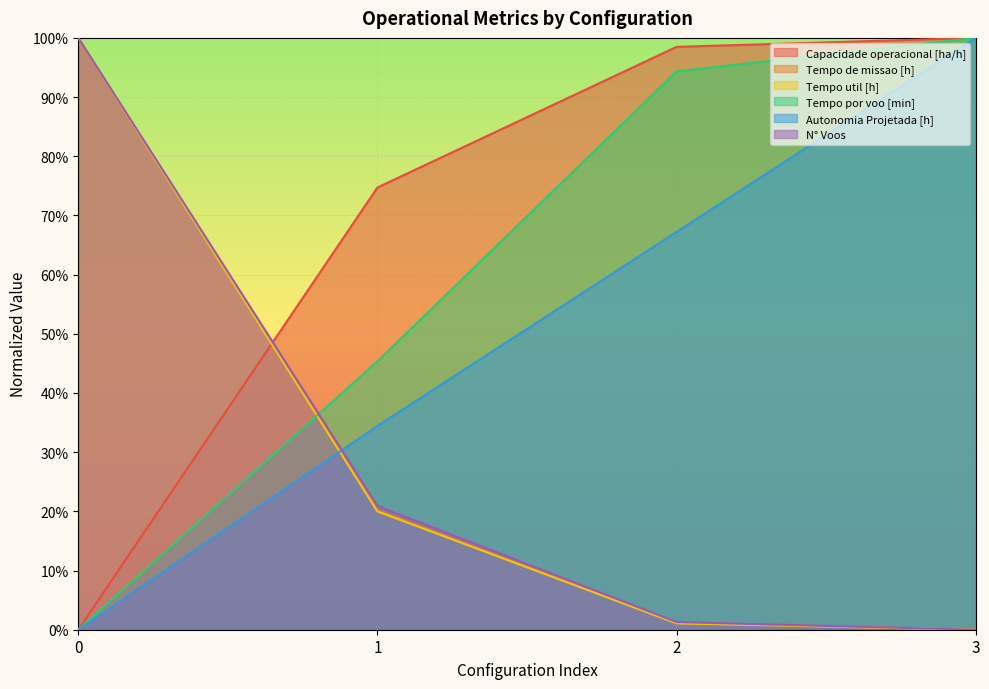

How many lines are shown in the chart?

6